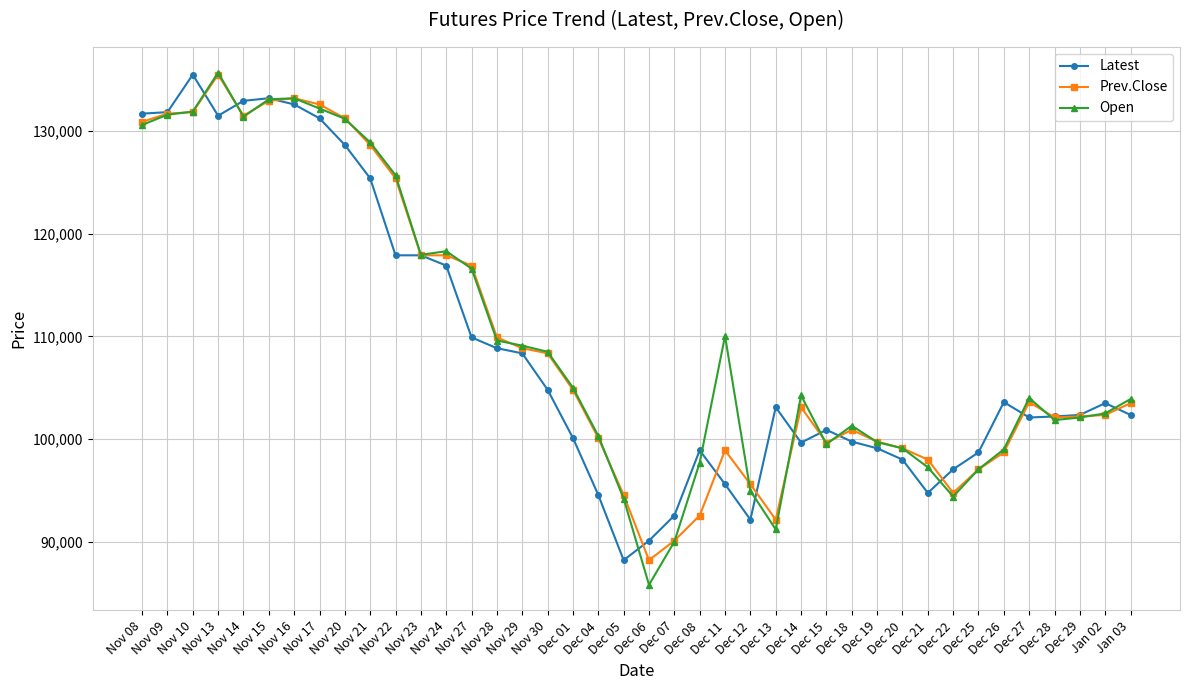

At which category does the chart reach its minimum across all series?

Dec 06